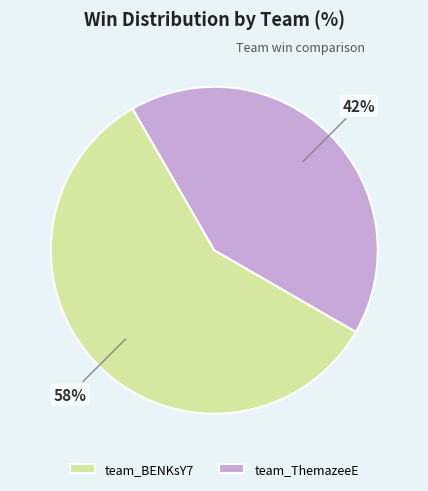

Which slice is the smallest?

team_ThemazeeE